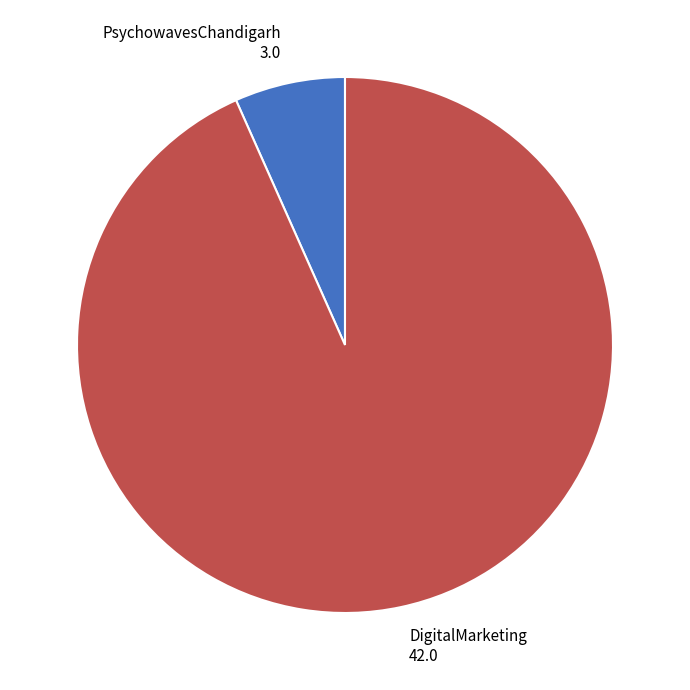

The DigitalMarketing 42.0 slice represents 99% of the pie. True or false?

False